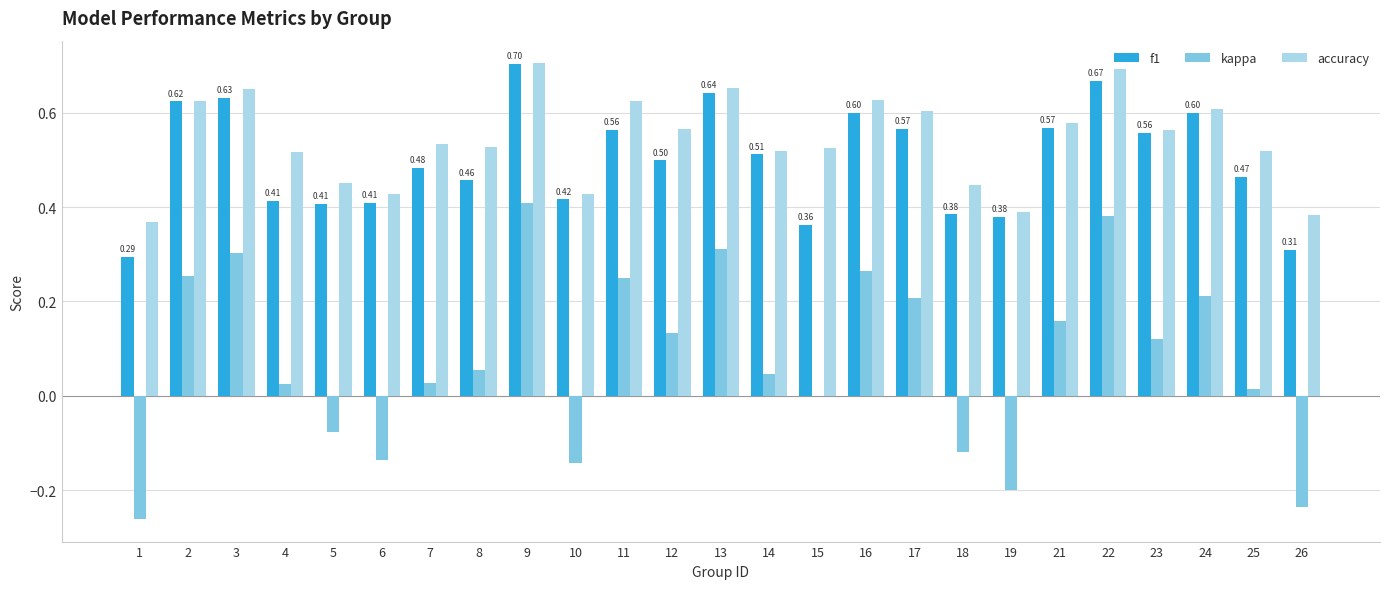

What is the sum of all kappa values?

2.0